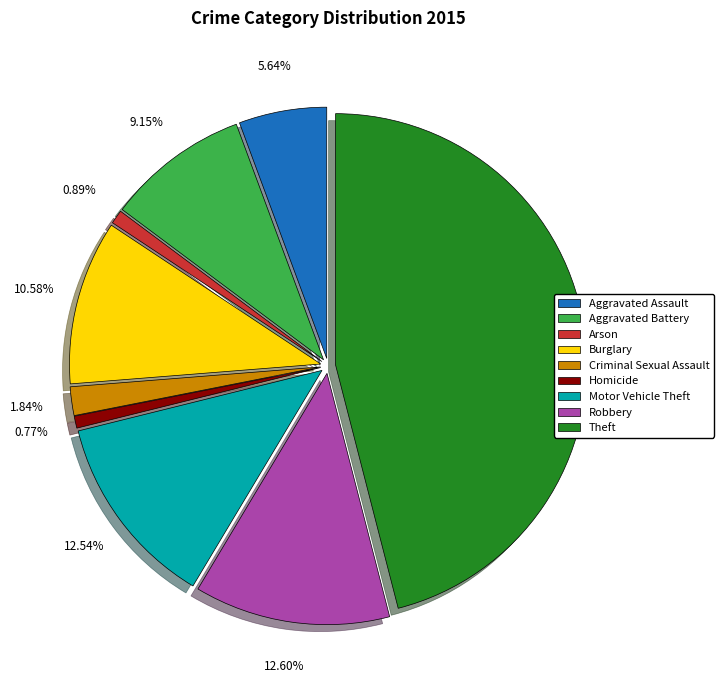

What portion of the pie excludes Theft?

54.0%